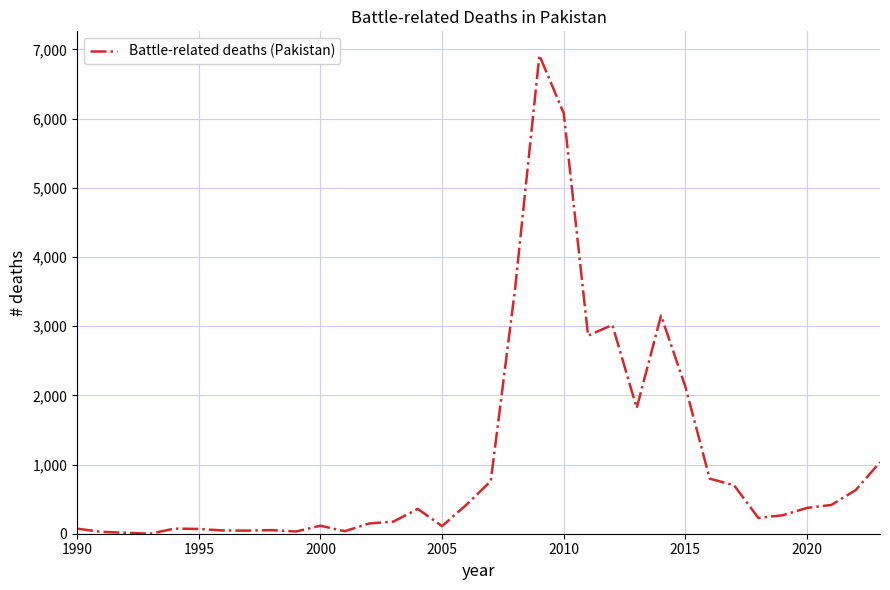

How many series are shown in this chart?

1